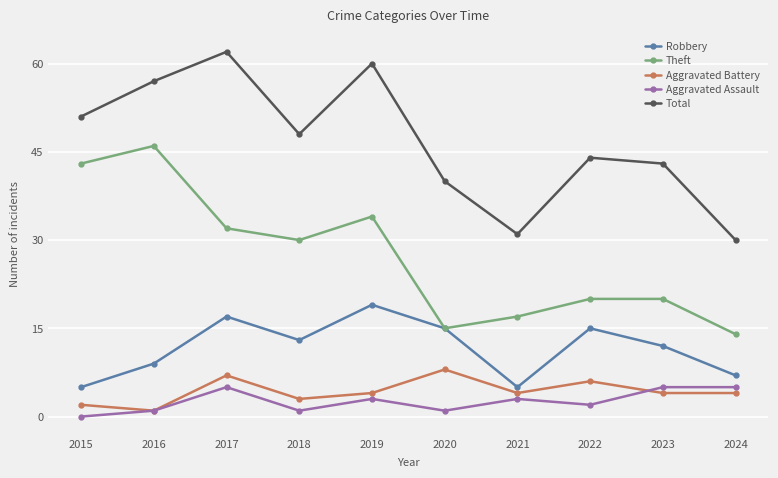

How many series are shown in this chart?

5